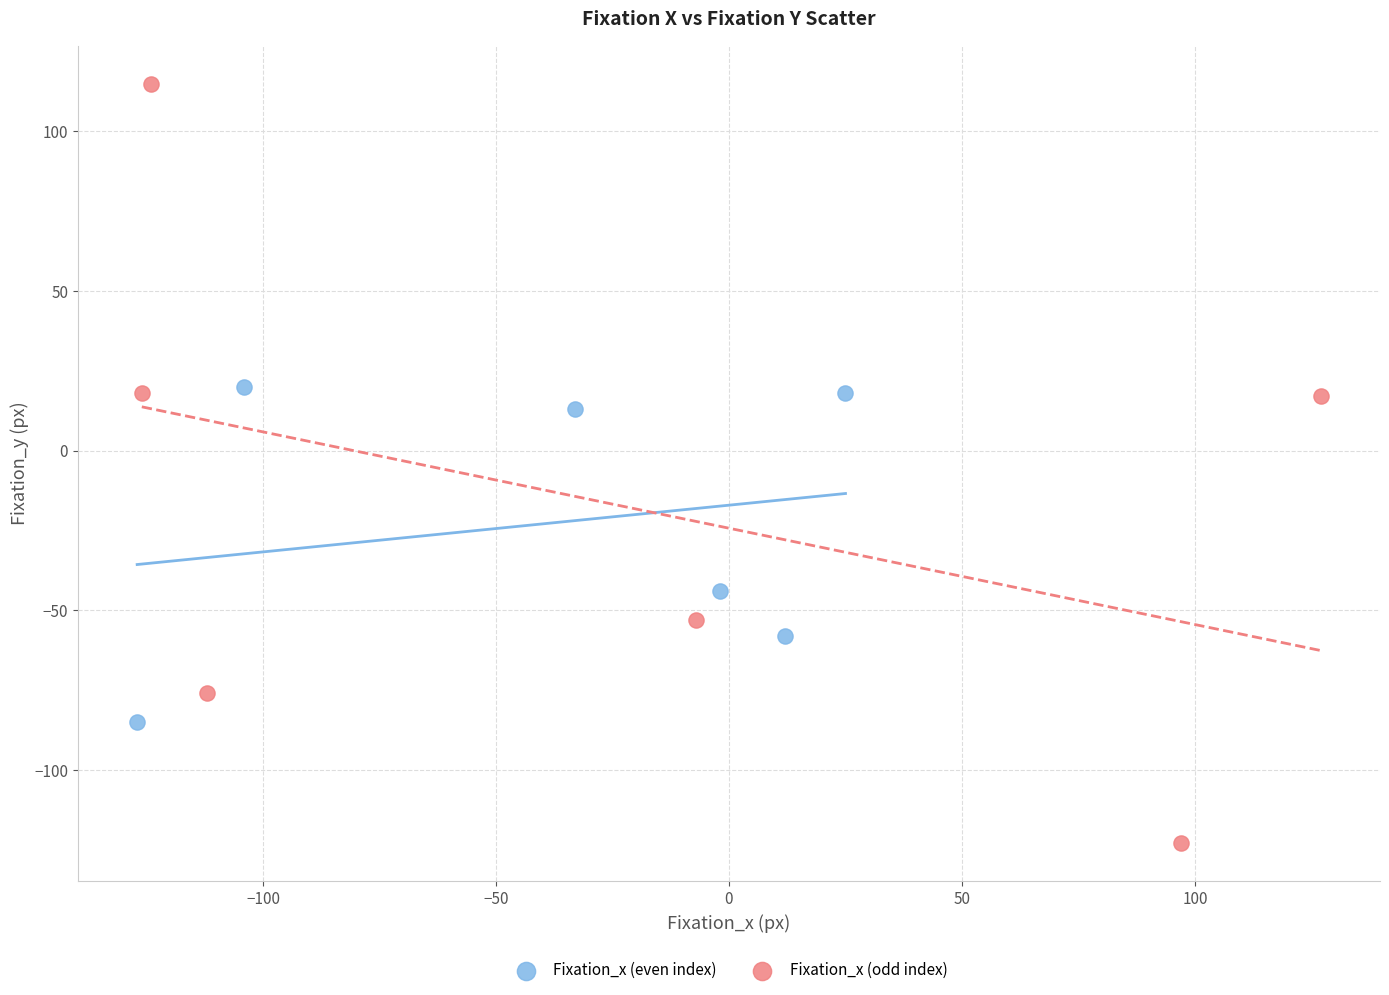

Which series contains the lowest Y value?

Fixation_x (odd index)